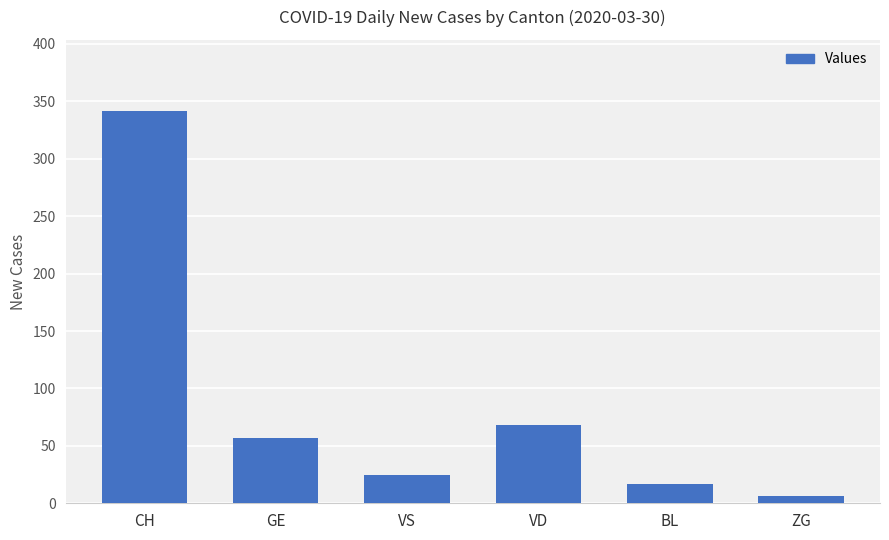

Is it true that the value at VD is 109?

False